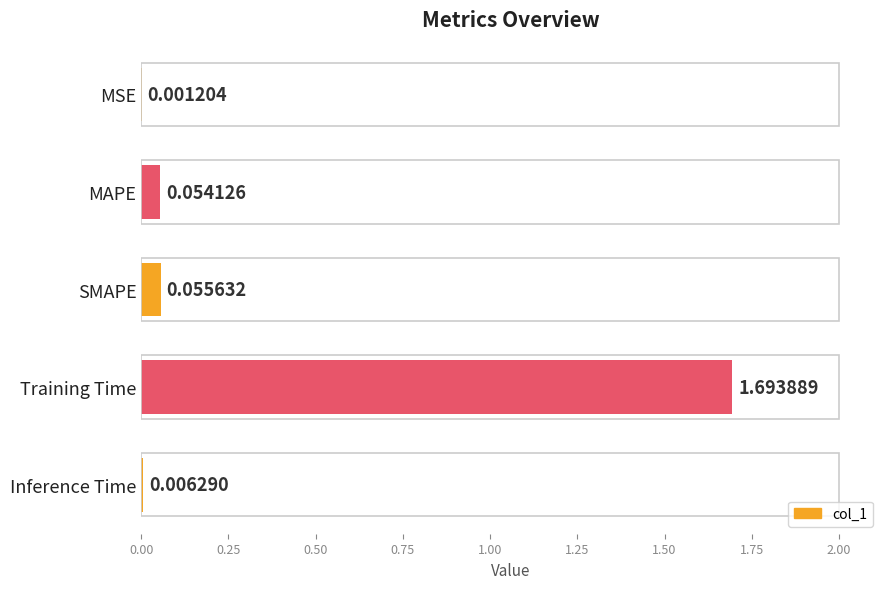

What is the sum of the values at Training Time and MSE?

1.7